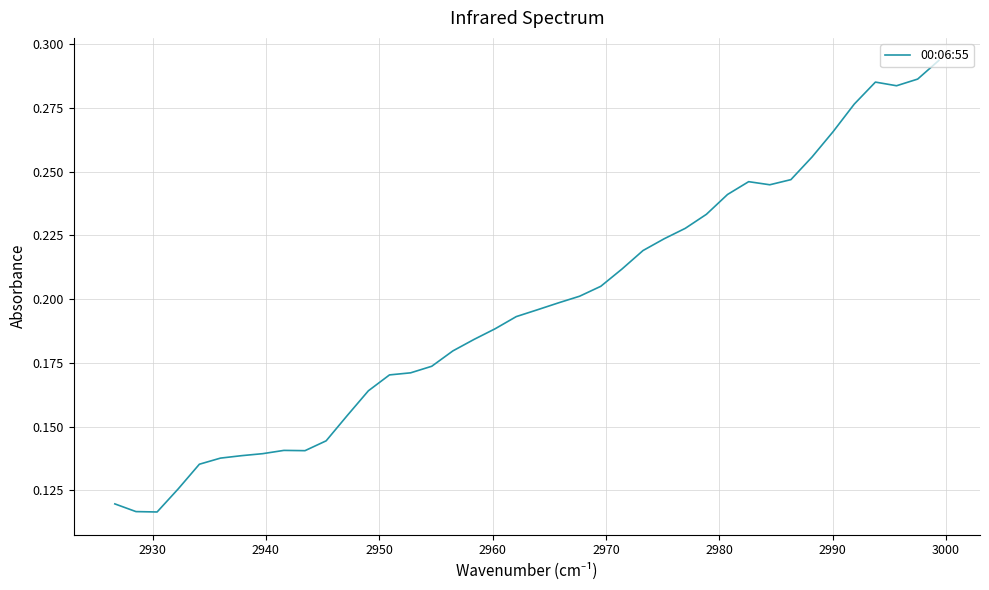

What is the sum of all values?

7.9